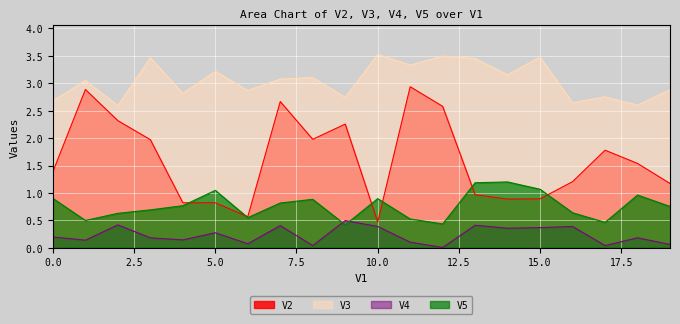

List the series in order of their peak value, lowest first.

V4, V5, V2, V3